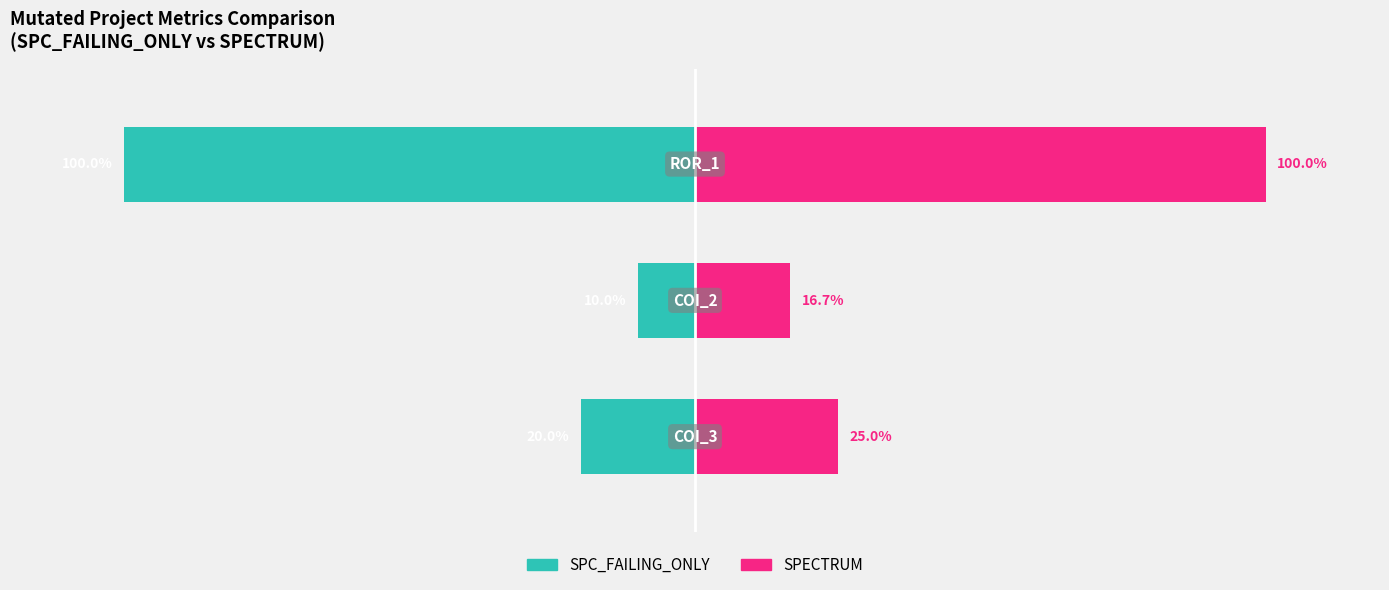

The SPC_FAILING_ONLY series shows -10.0 at 1. True or false?

True